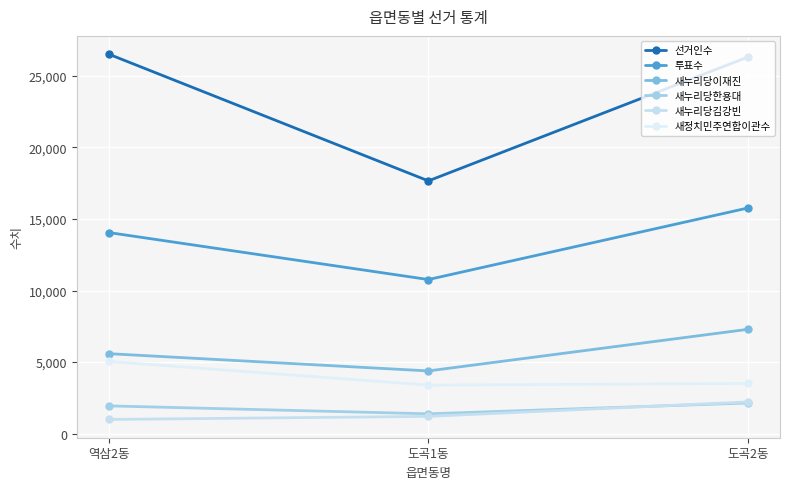

What are all the series names shown in the legend?

선거인수, 투표수, 새누리당이재진, 새누리당한용대, 새누리당김강빈, 새정치민주연합이관수